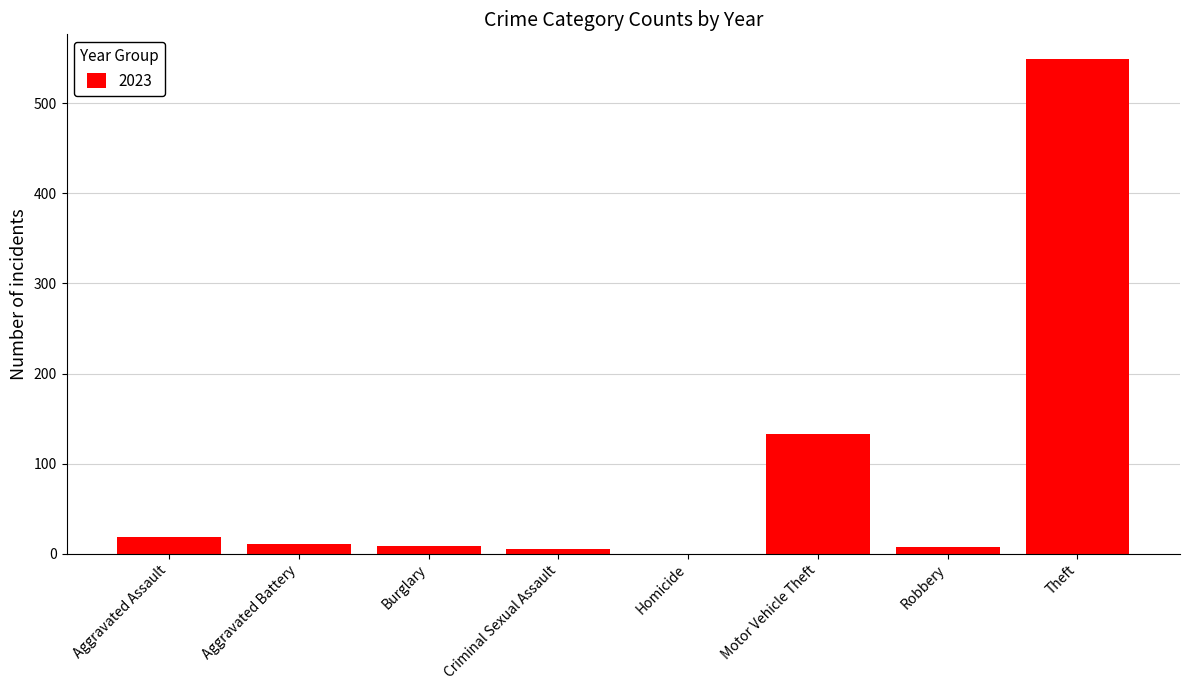

What is the greatest value displayed?

549